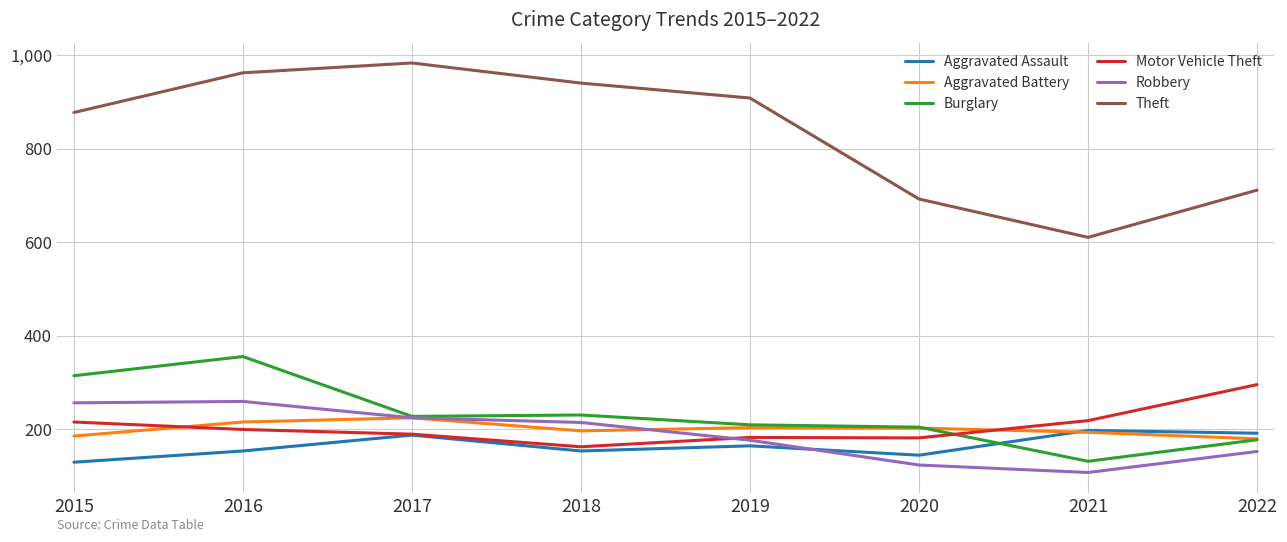

What is the lowest value of the Theft series?

610